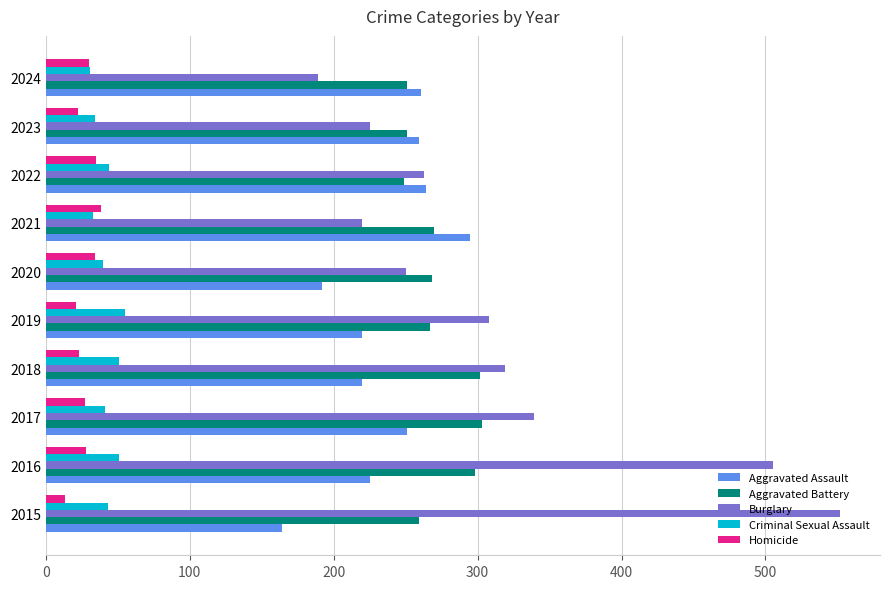

Which series has the largest total across all categories?

Burglary